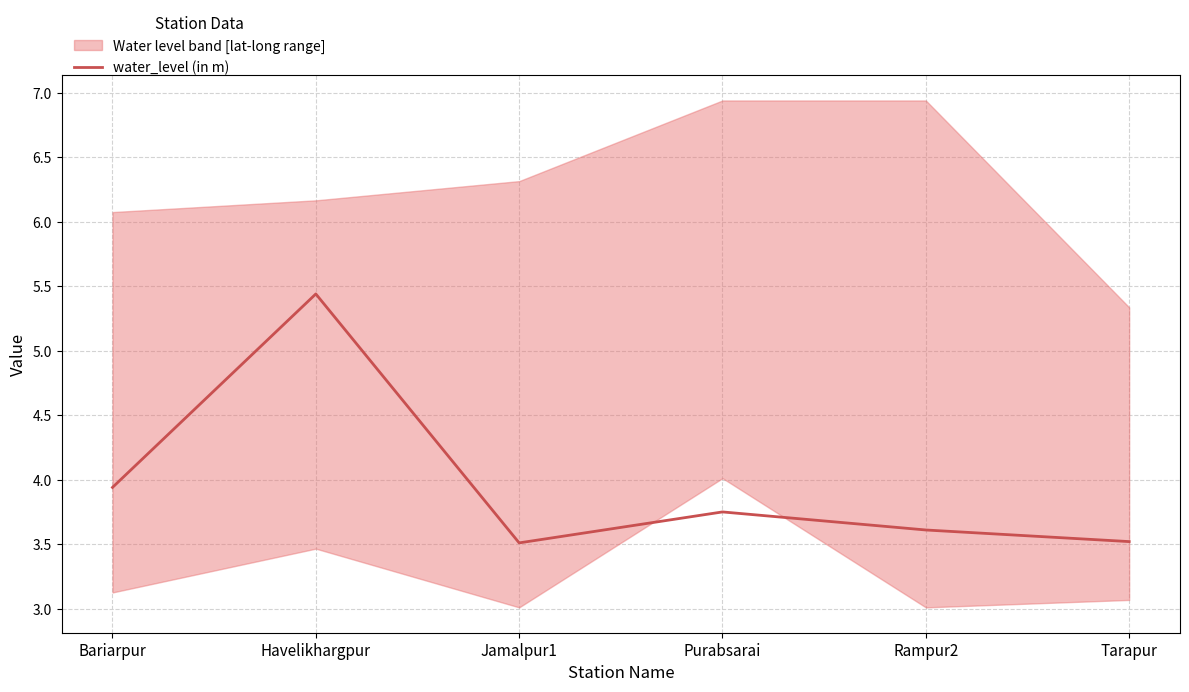

True or false: there are more than 1 points higher than both neighbors.

True